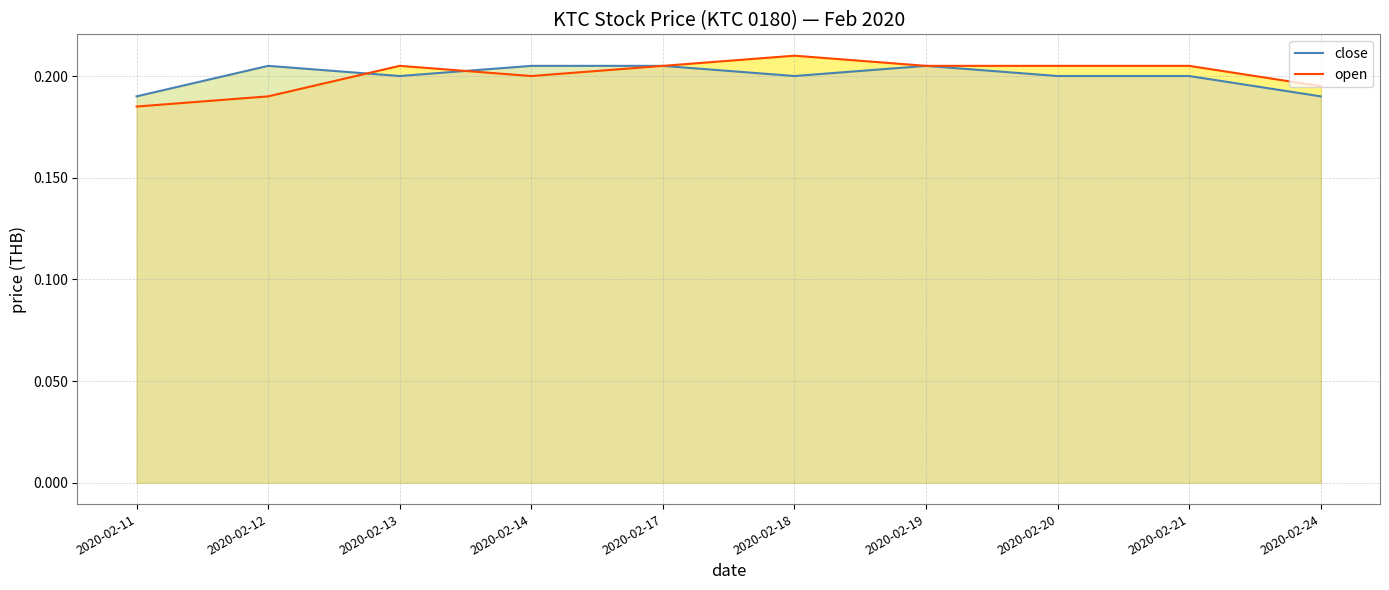

Count the number of data series in this chart.

2